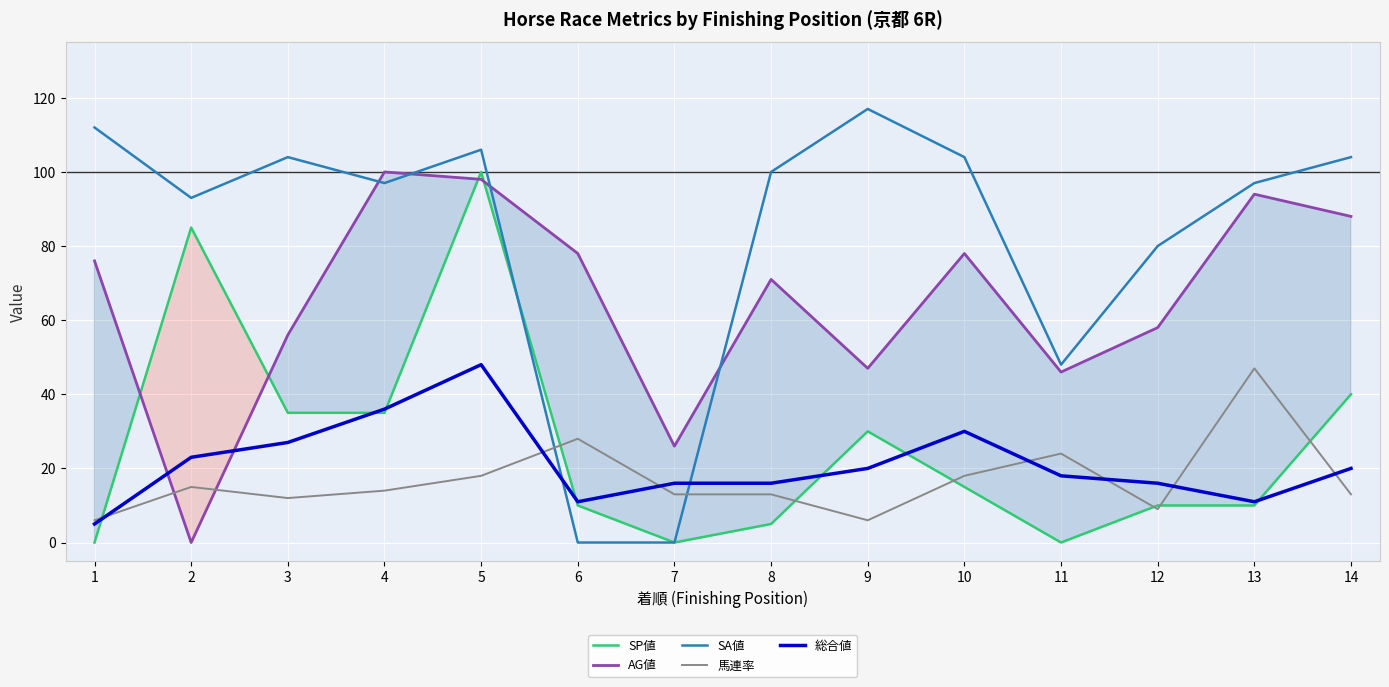

What is the difference between the 総合値 values at 7 and 1?

11